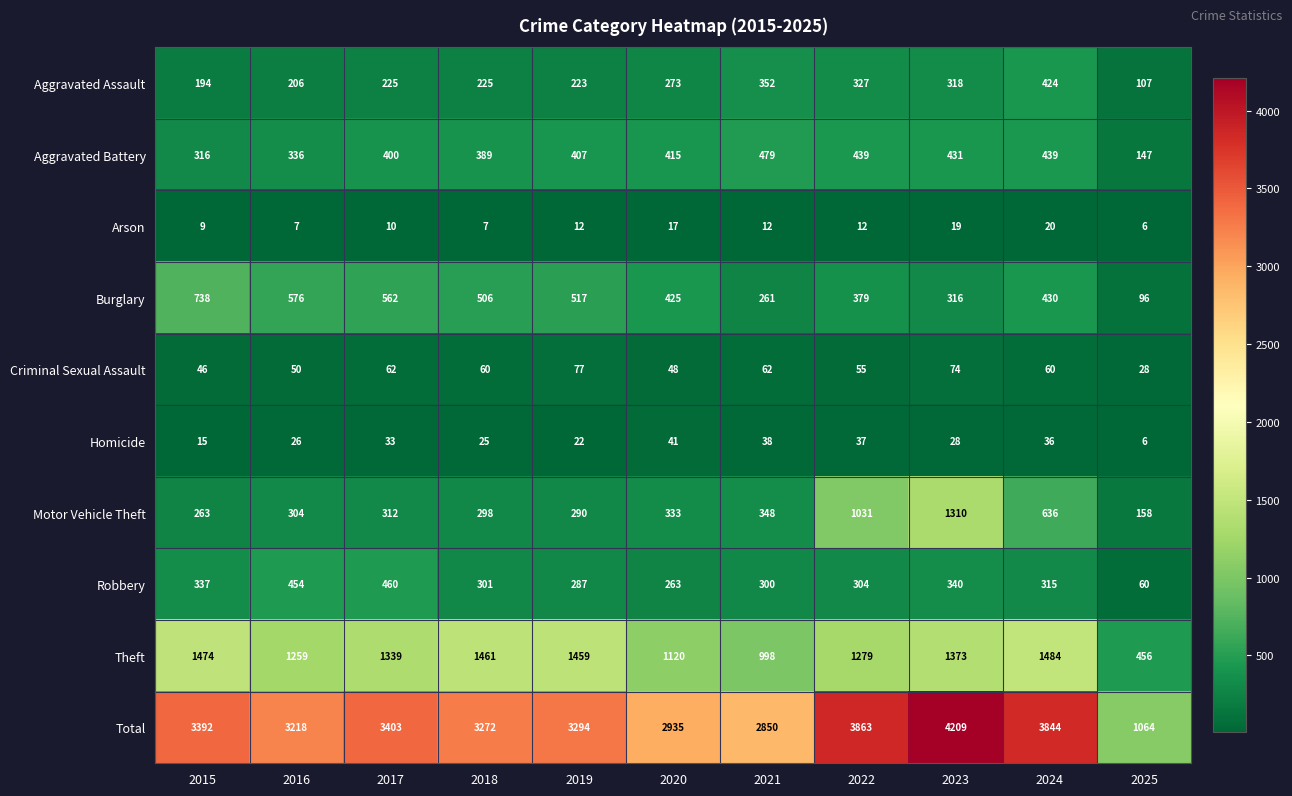

Is the value of Motor Vehicle Theft at 2016 greater than the value of Homicide at 2021?

Yes